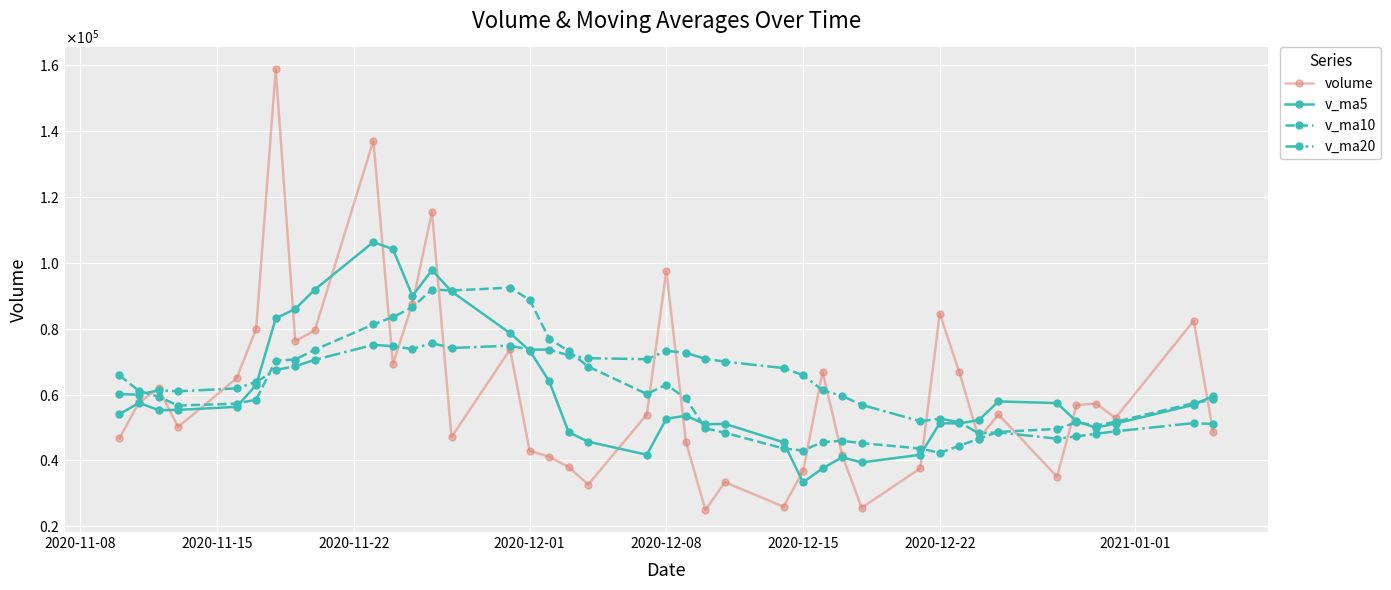

How many interior local valleys does the v_ma5 series have?

8